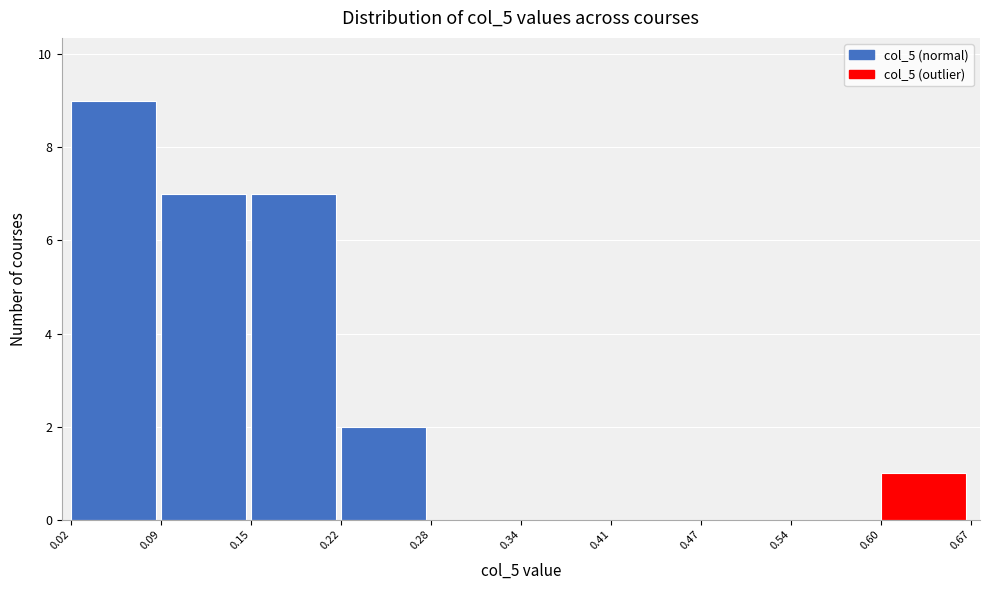

How tall is the bar that spans 0.15 to 0.22 on the x-axis? The values are not printed on the chart, so give them approximately, as read against the axis.

7